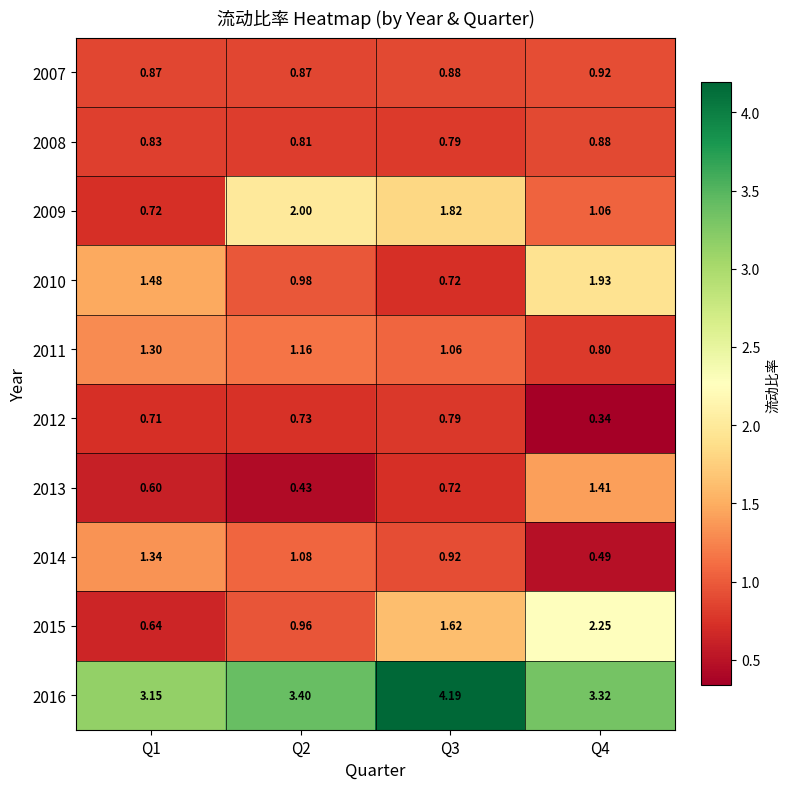

Is the value of 2009 at Q4 greater than the value of 2016 at Q1?

No